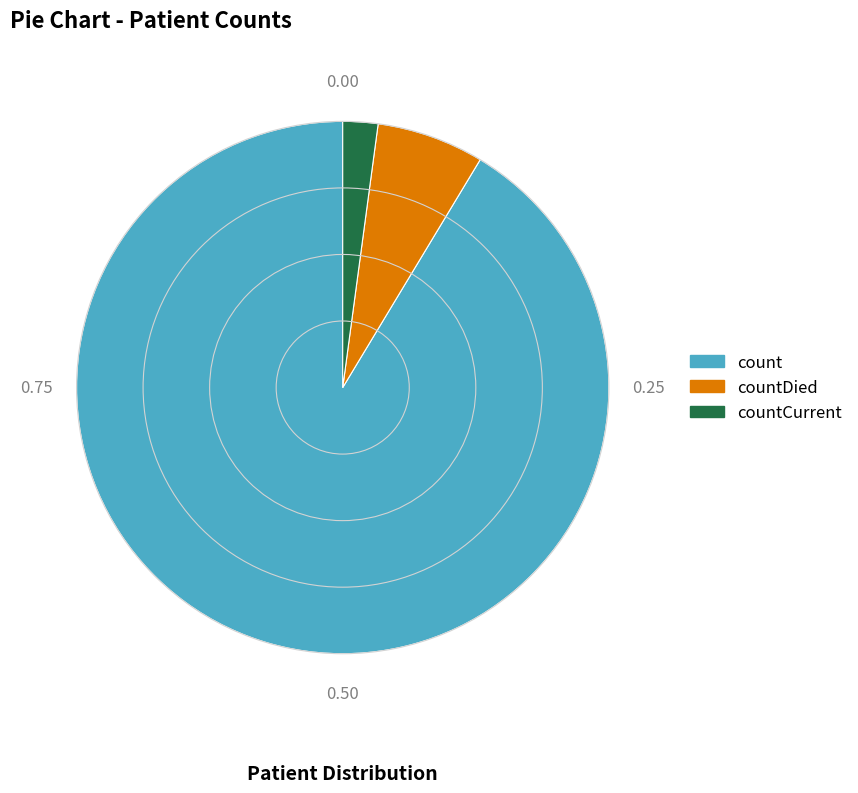

How many slices are in this pie chart?

3